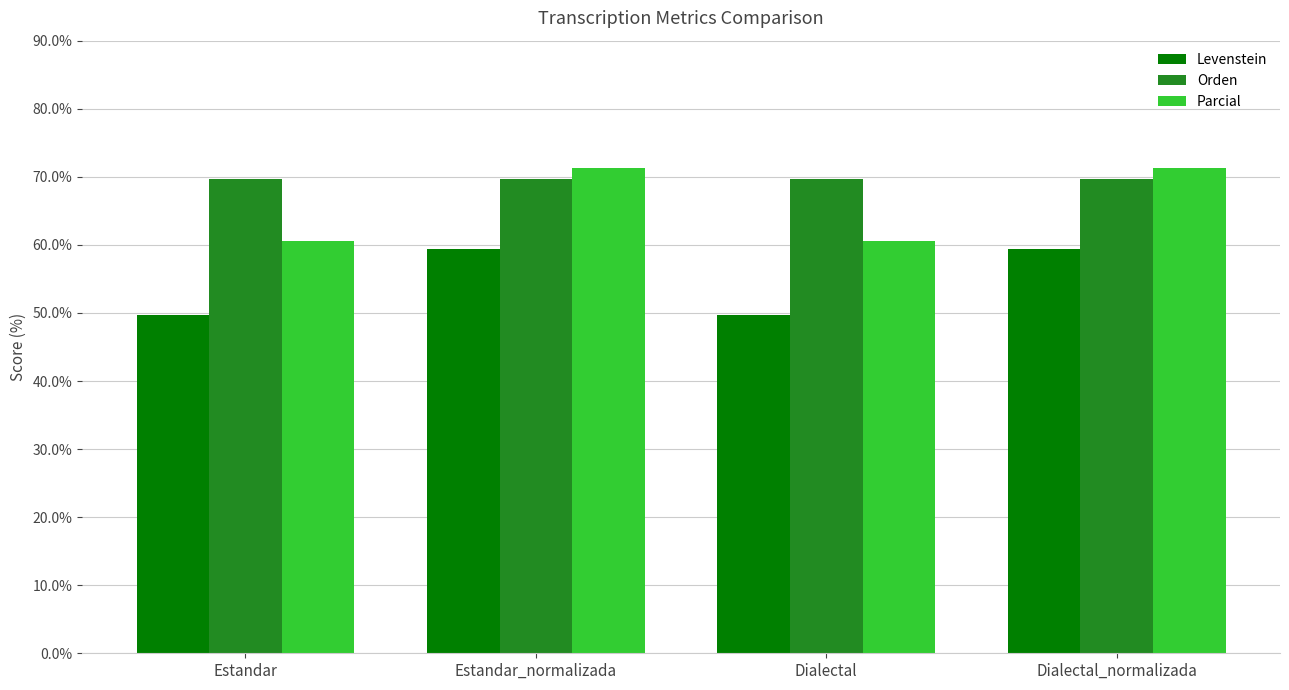

Read the Parcial value at Dialectal.

60.6